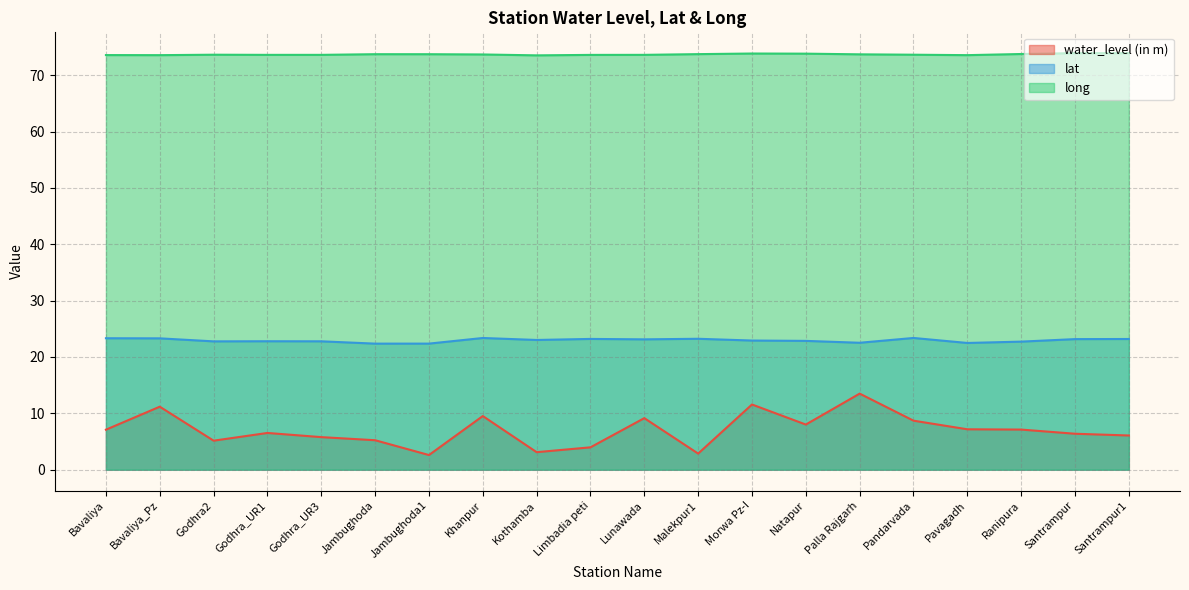

True or false: long and lat intersect in this chart.

False